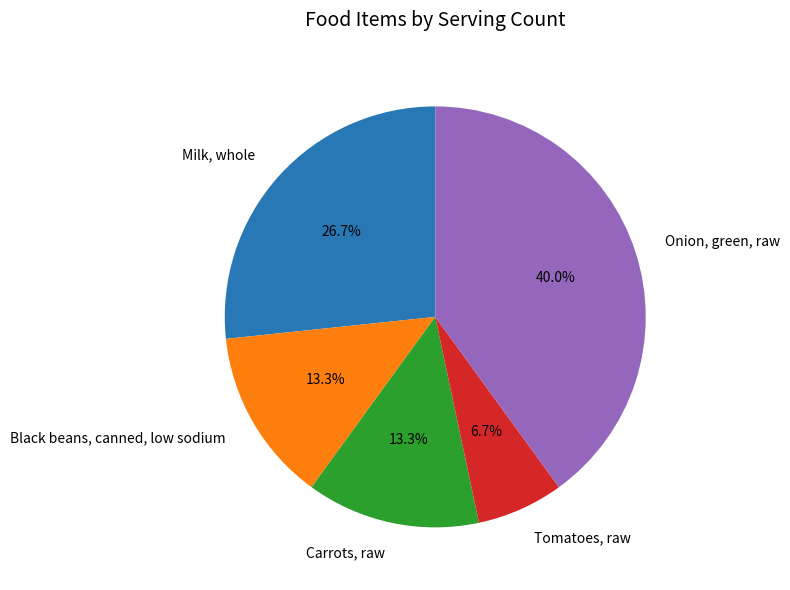

What portion of the pie excludes Black beans, canned, low sodium?

86.7%